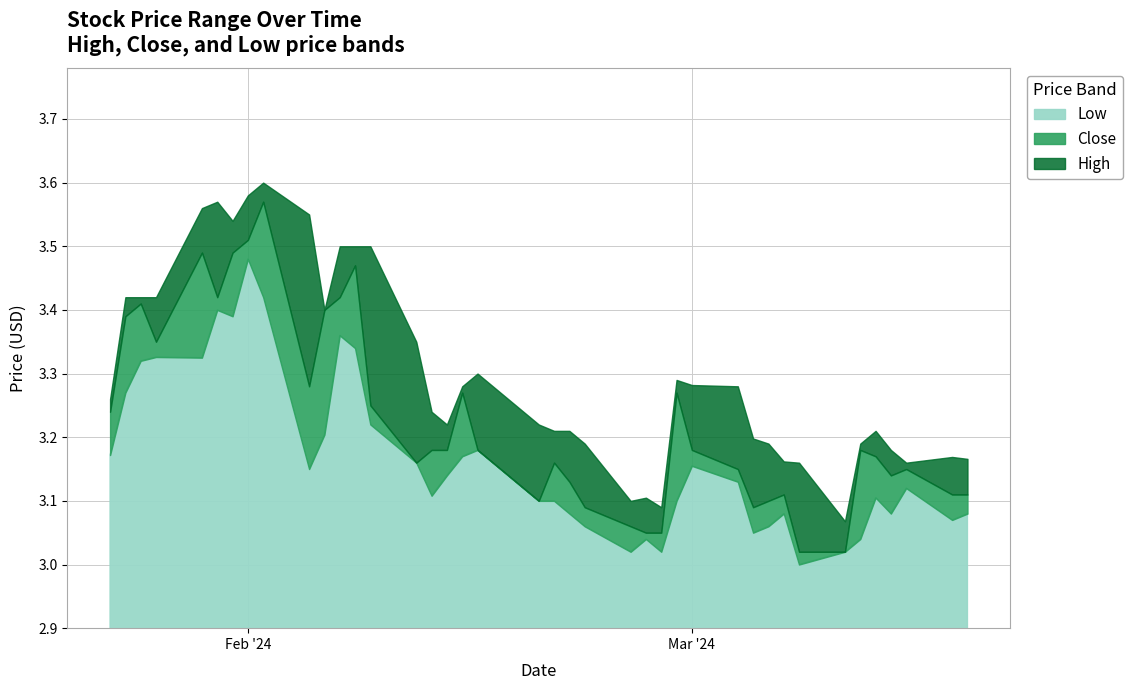

Does the chart display data point markers on the line(s)?

No